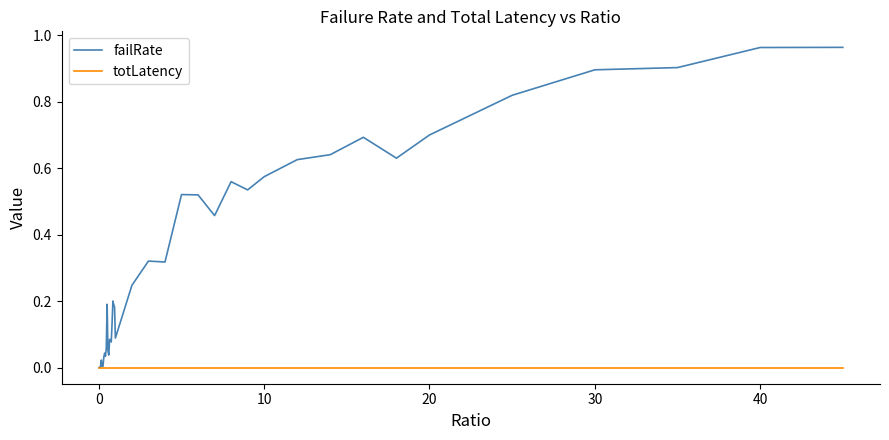

Which series has the largest total across all categories?

failRate